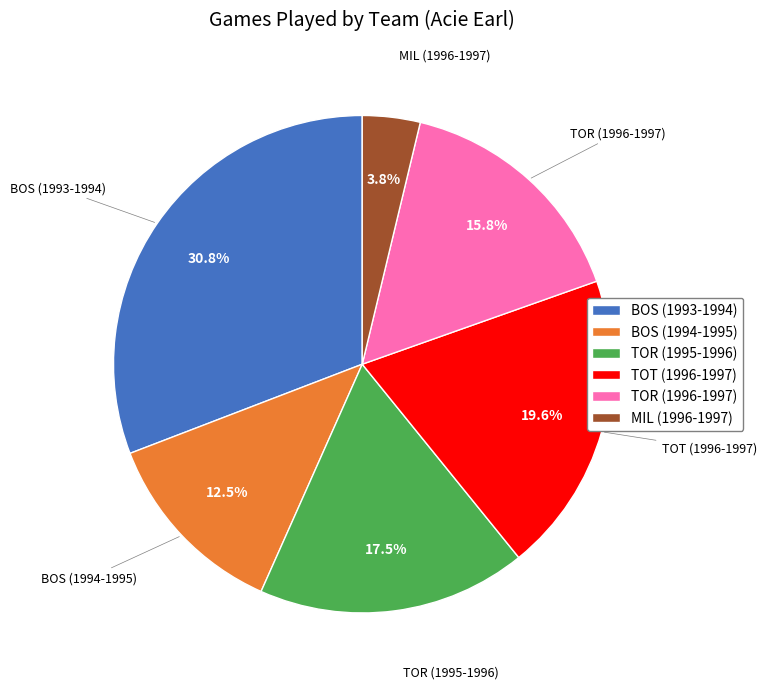

Approximately how many times larger is the value at BOS (1994-1995) compared to MIL (1996-1997)?

3.3